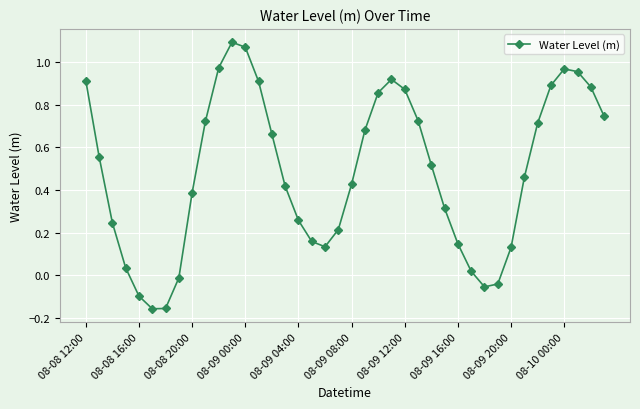

How many points are higher than both their immediate neighbors (excluding endpoints)?

3